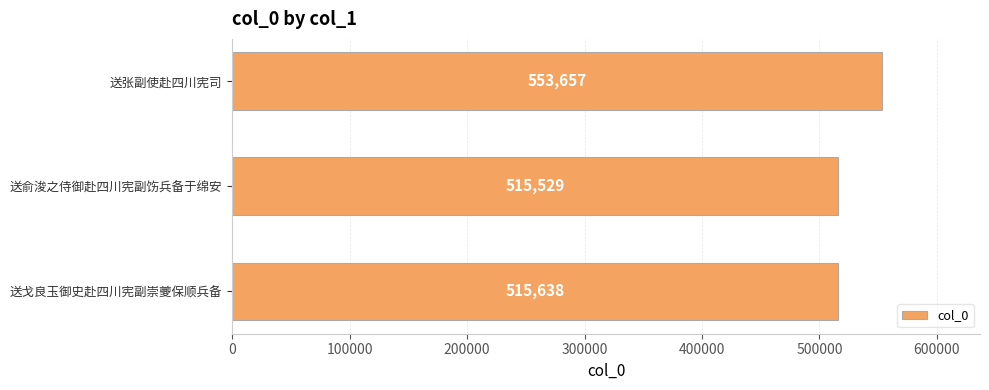

Which label corresponds to the smallest value in the chart?

送俞浚之侍御赴四川宪副饬兵备于绵安